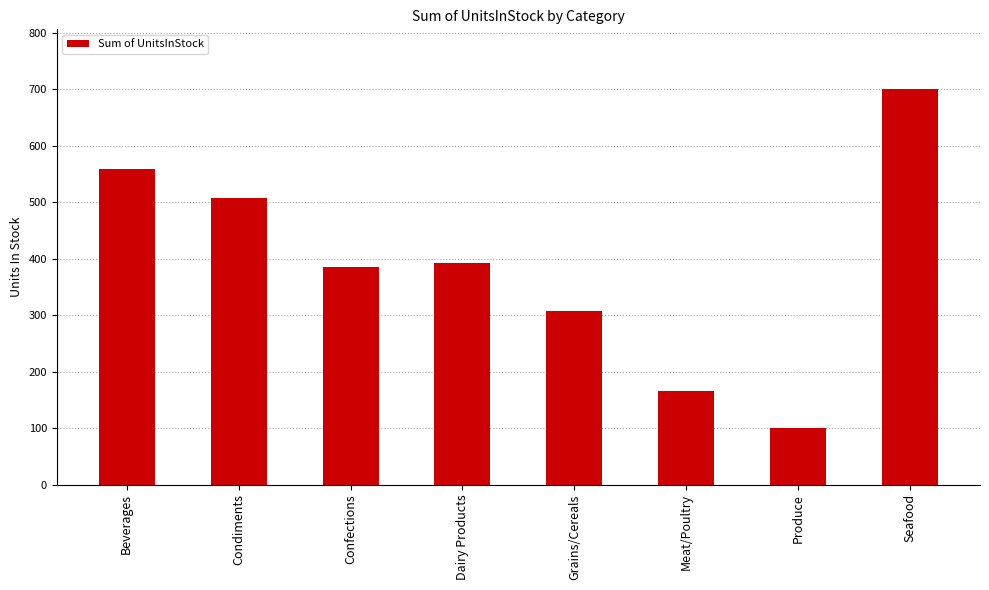

Reading right to left, transcribe all the data shown in this chart.

Seafood=701	Produce=100	Meat/Poultry=165	Grains/Cereals=308	Dairy Products=393	Confections=386	Condiments=507	Beverages=559